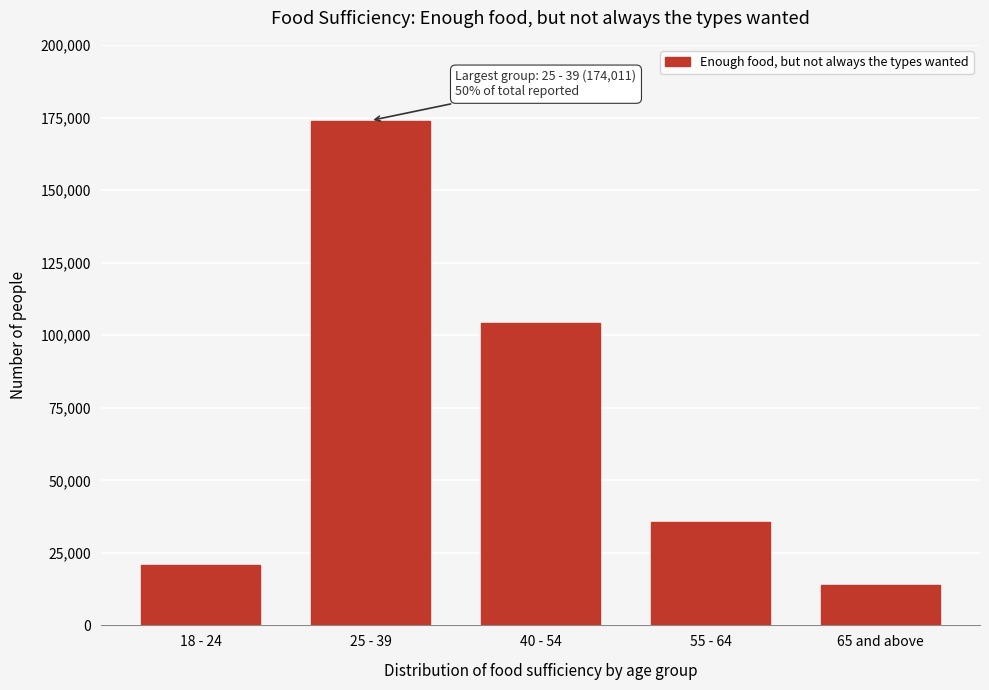

Reading left to right, what are all the values shown in this chart?

18 - 24=20845	25 - 39=174011	40 - 54=104169	55 - 64=35520	65 and above=13800